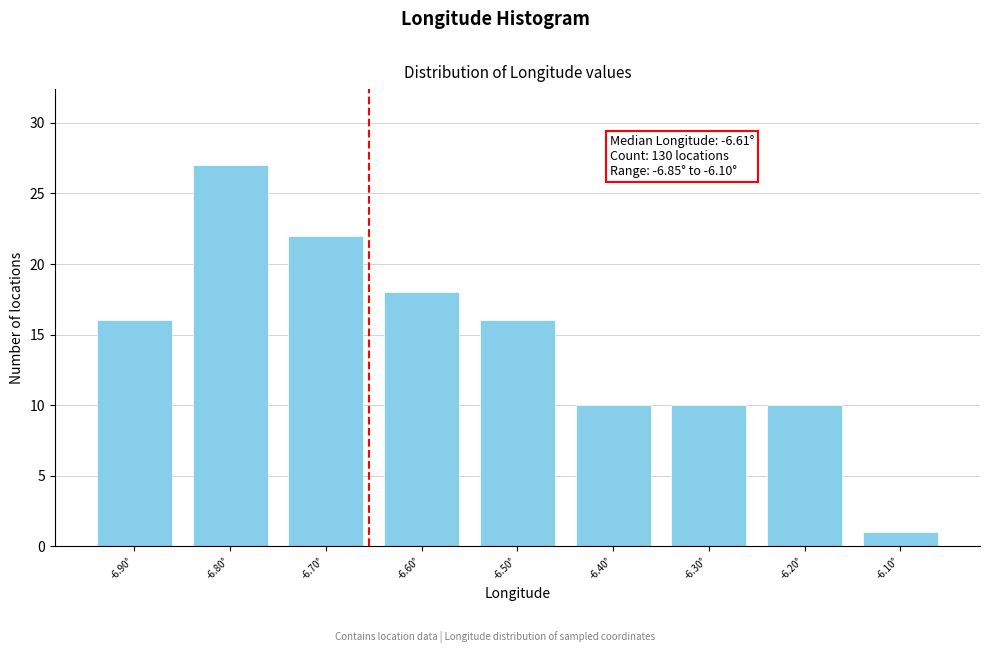

Reading left to right, transcribe all the data shown in this chart.

16	27	22	18	16	10	10	10	1